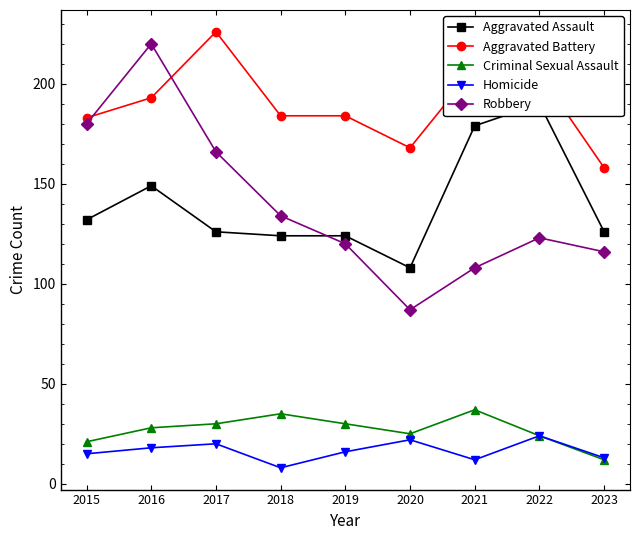

Where does the Robbery series first go above 123?

2015